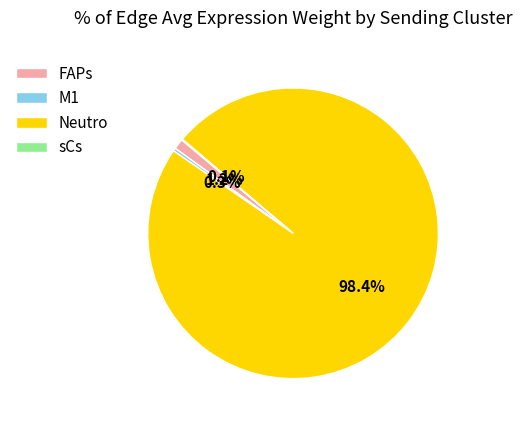

To the nearest percent, what is the difference between the FAPs and Neutro slice percentages?

97%